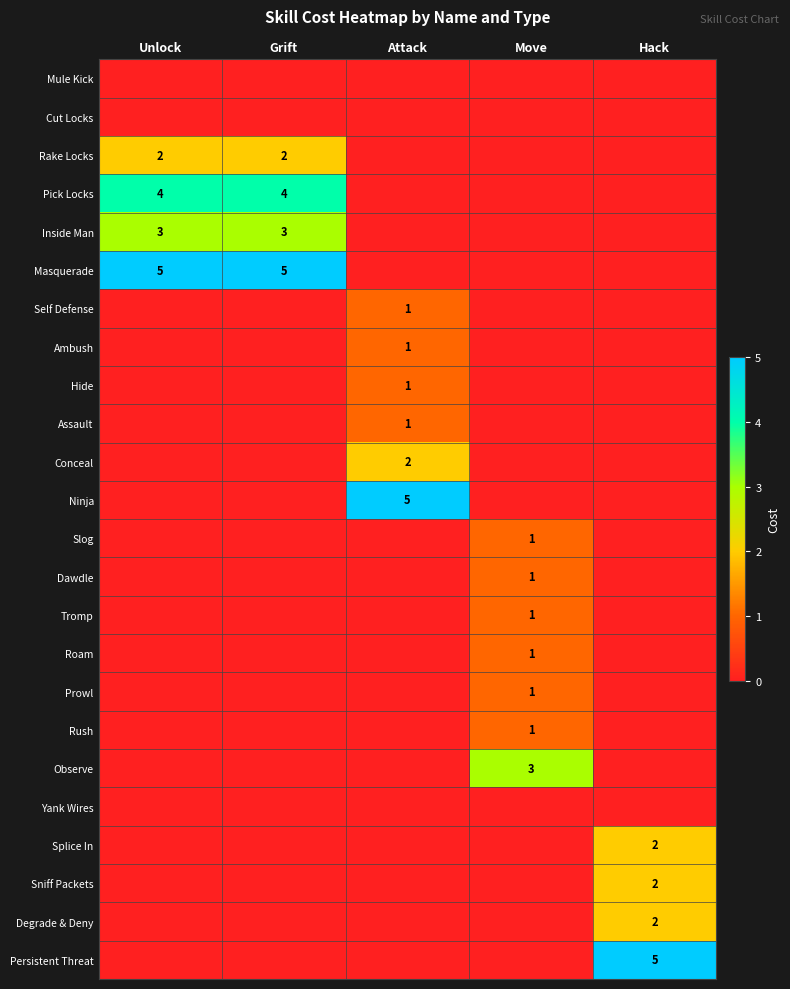

What is the total value across all series at Move?

9